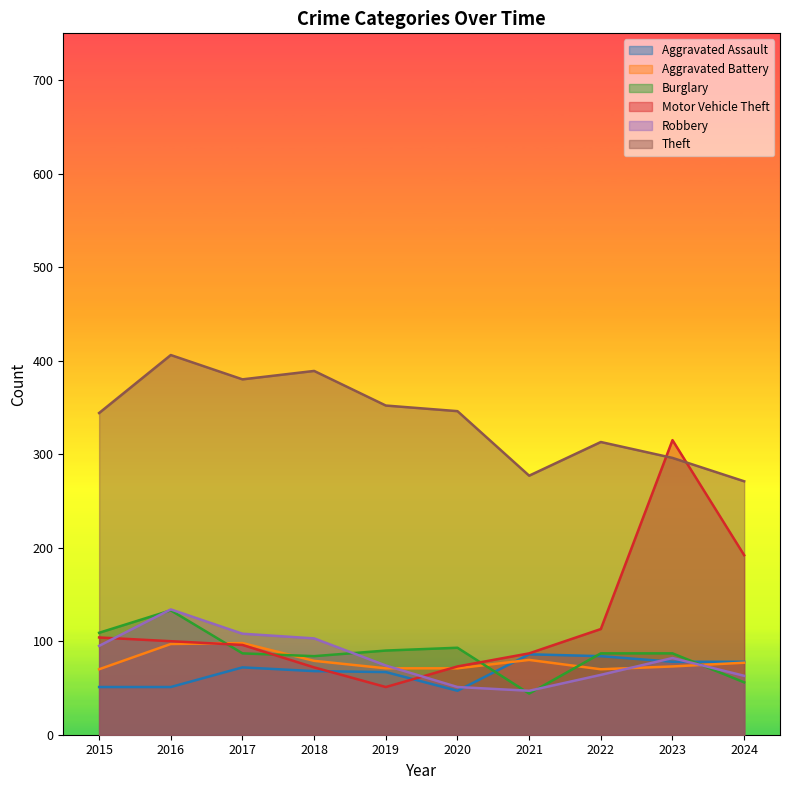

In Motor Vehicle Theft, how many points are higher than both neighbors (excluding endpoints)?

1